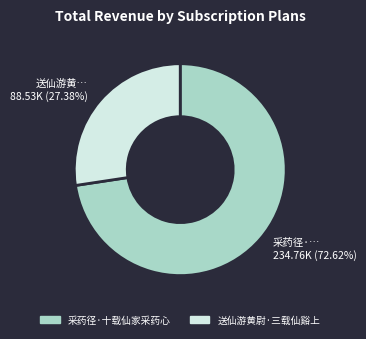

Between 采药径·… 234.76K (72.62%) and 送仙游黄… 88.53K (27.38%), which is larger?

采药径·… 234.76K (72.62%)